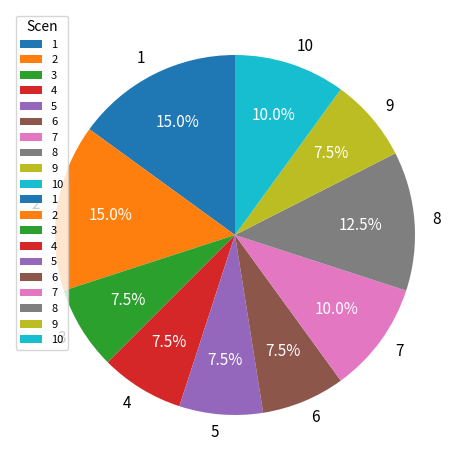

Is 2 the majority of the pie?

No